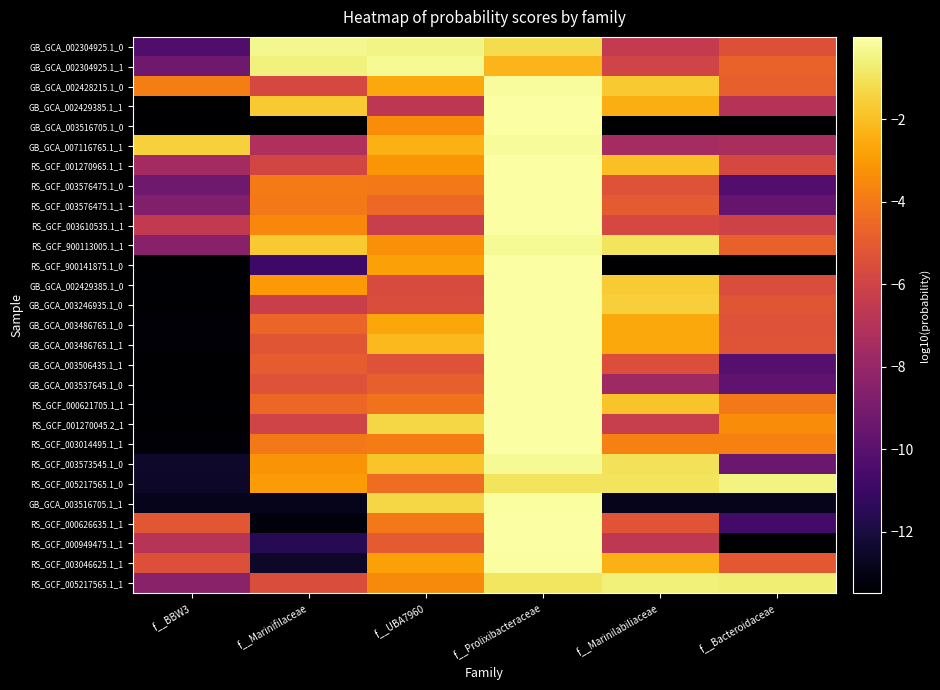

What is the smallest value displayed?

-13.5